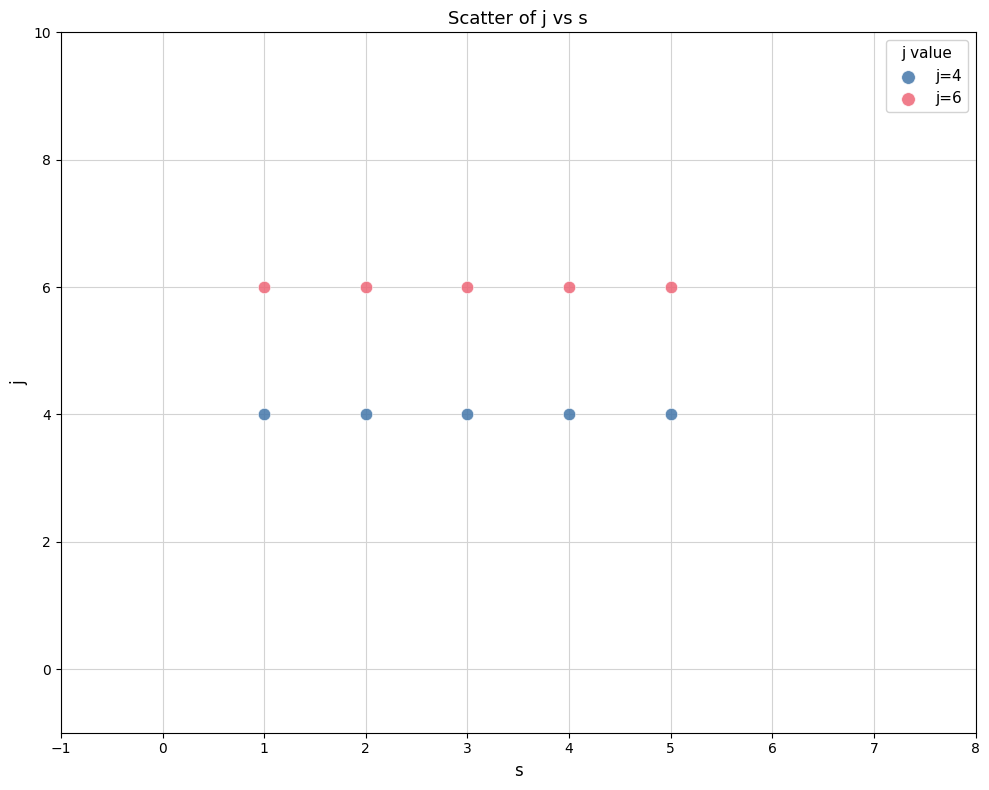

Which series contains the highest Y value?

j=6